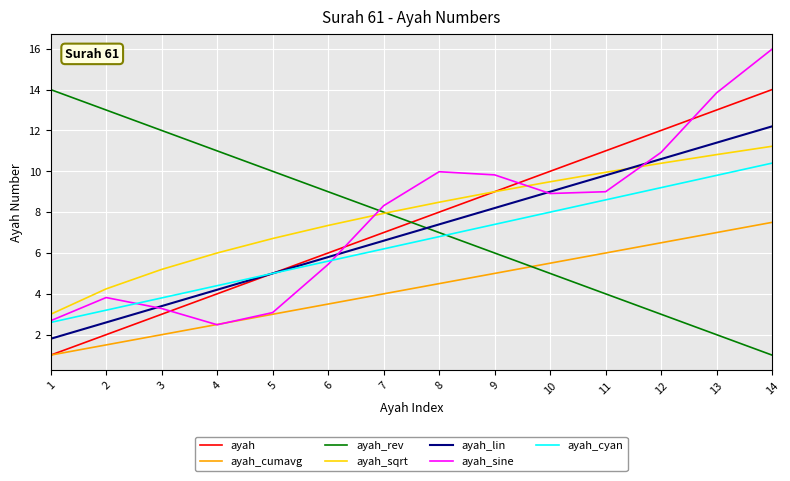

What is the greatest value displayed?

16.0